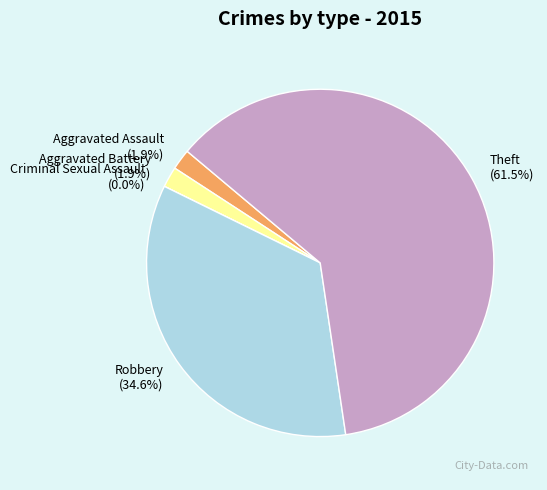

What is the total percentage of Aggravated Assault and Robbery?

36.5%